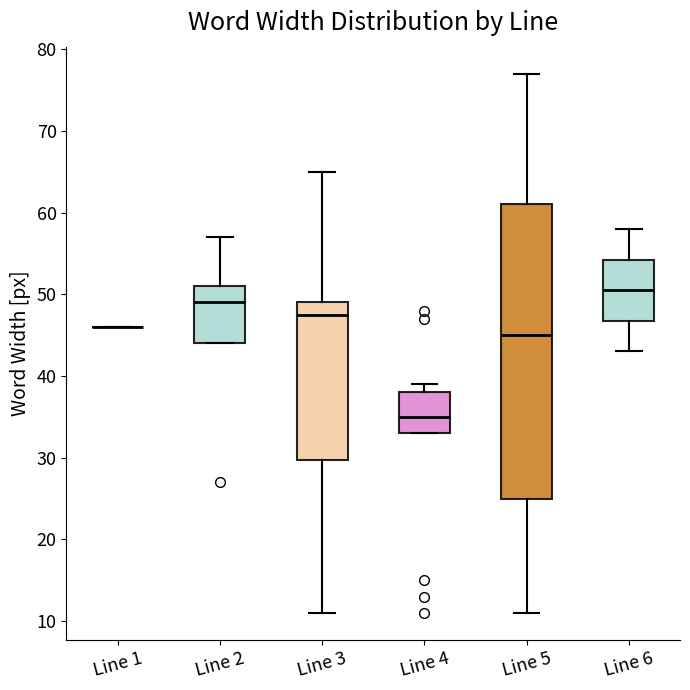

Comparing the boxes themselves (not the whiskers), which one is the tallest?

Line 5